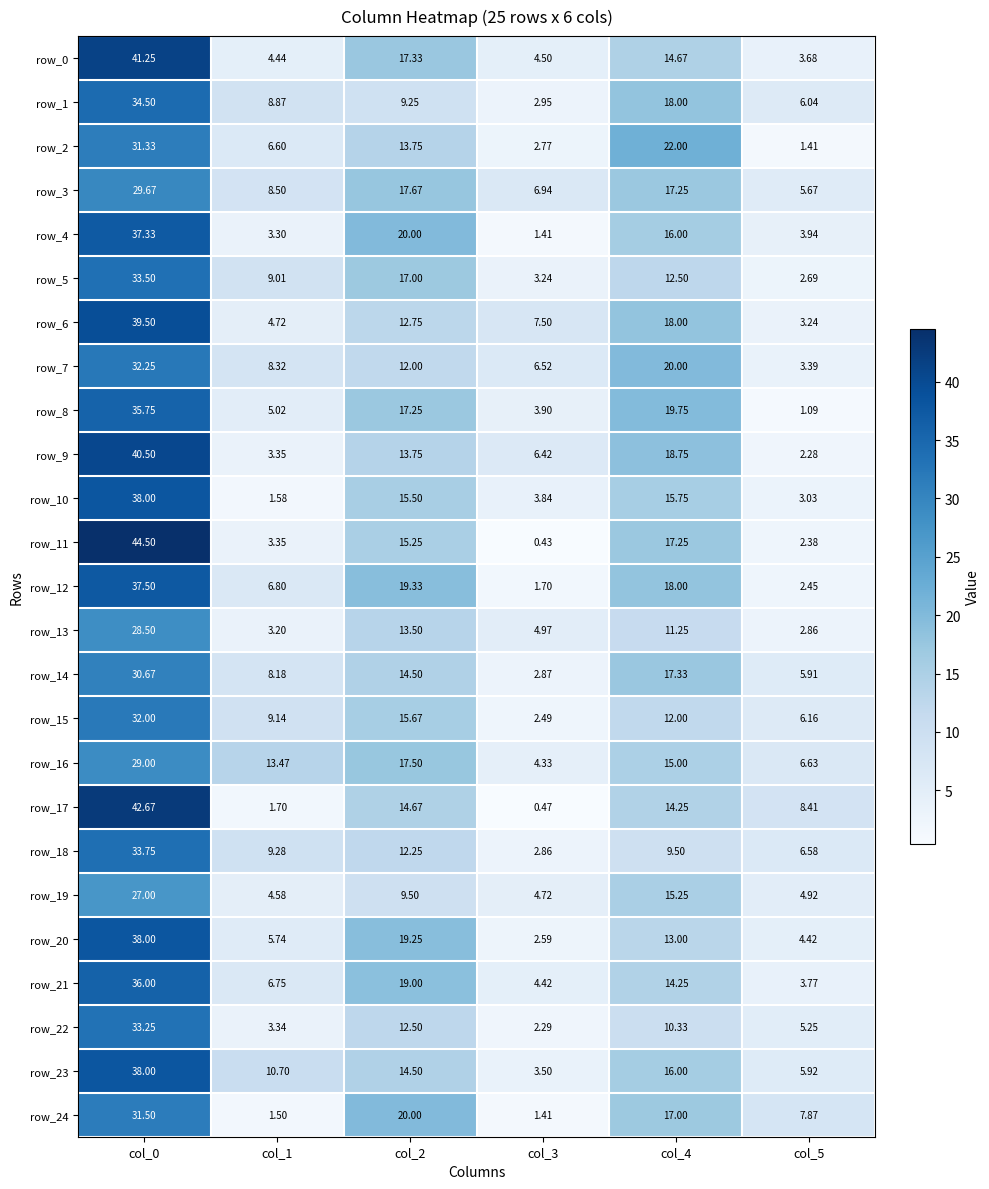

Is the value of row_19 at col_3 greater than the value of row_8 at col_2?

No